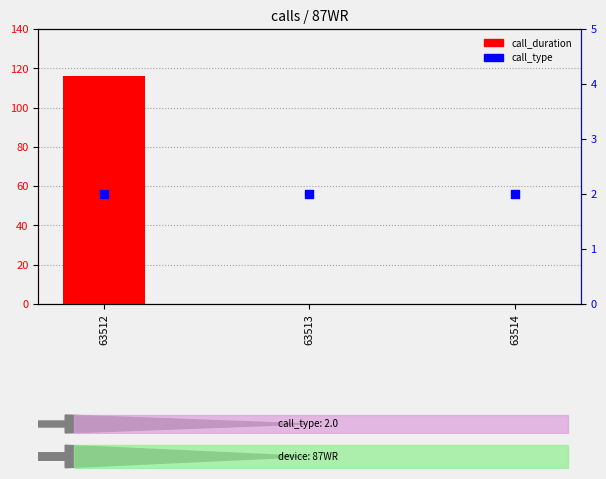

Is the value of call_type at 63513 greater than the value of call_duration at 63513?

Yes